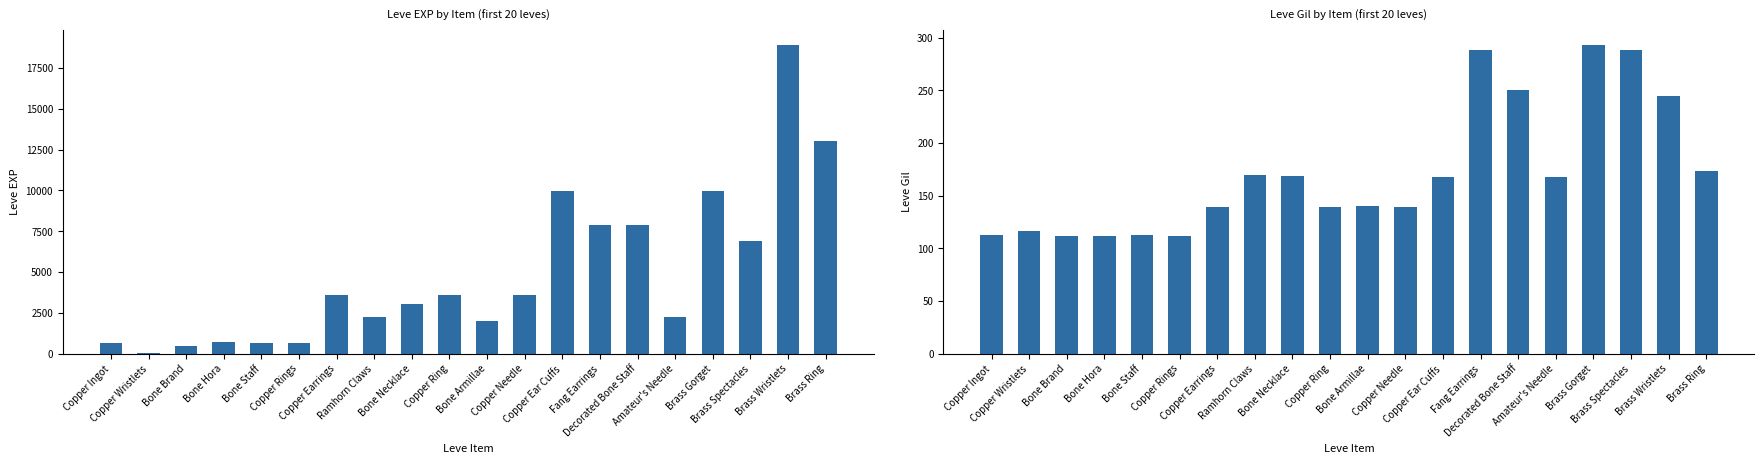

List the labels in order of Leve EXP value, smallest first.

Copper Wristlets, Bone Brand, Copper Ingot, Bone Staff, Copper Rings, Bone Hora, Bone Armillae, Ramhorn Claws, Amateur's Needle, Bone Necklace, Copper Earrings, Copper Ring, Copper Needle, Brass Spectacles, Fang Earrings, Decorated Bone Staff, Copper Ear Cuffs, Brass Gorget, Brass Ring, Brass Wristlets